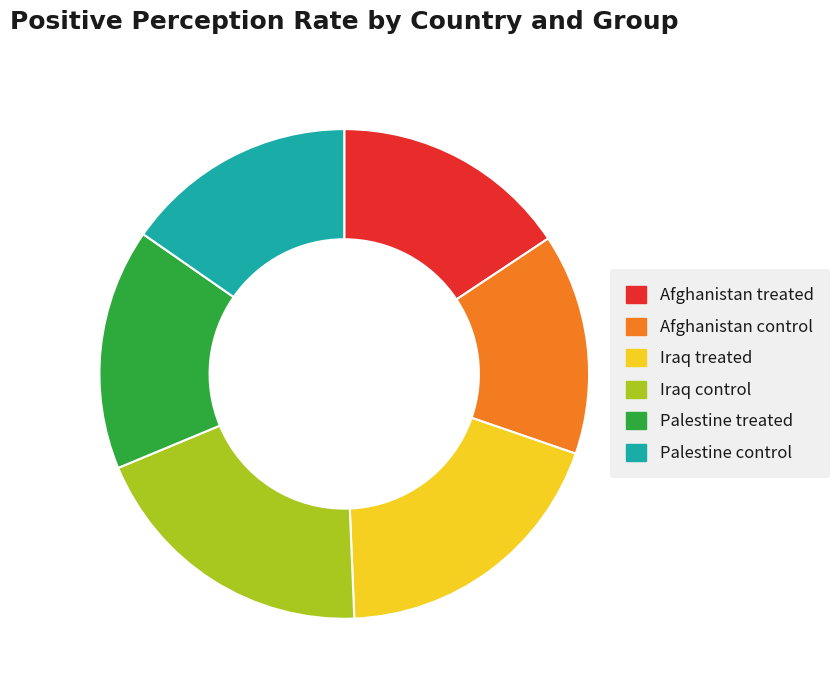

The Iraq treated slice represents 19% of the pie. True or false?

True